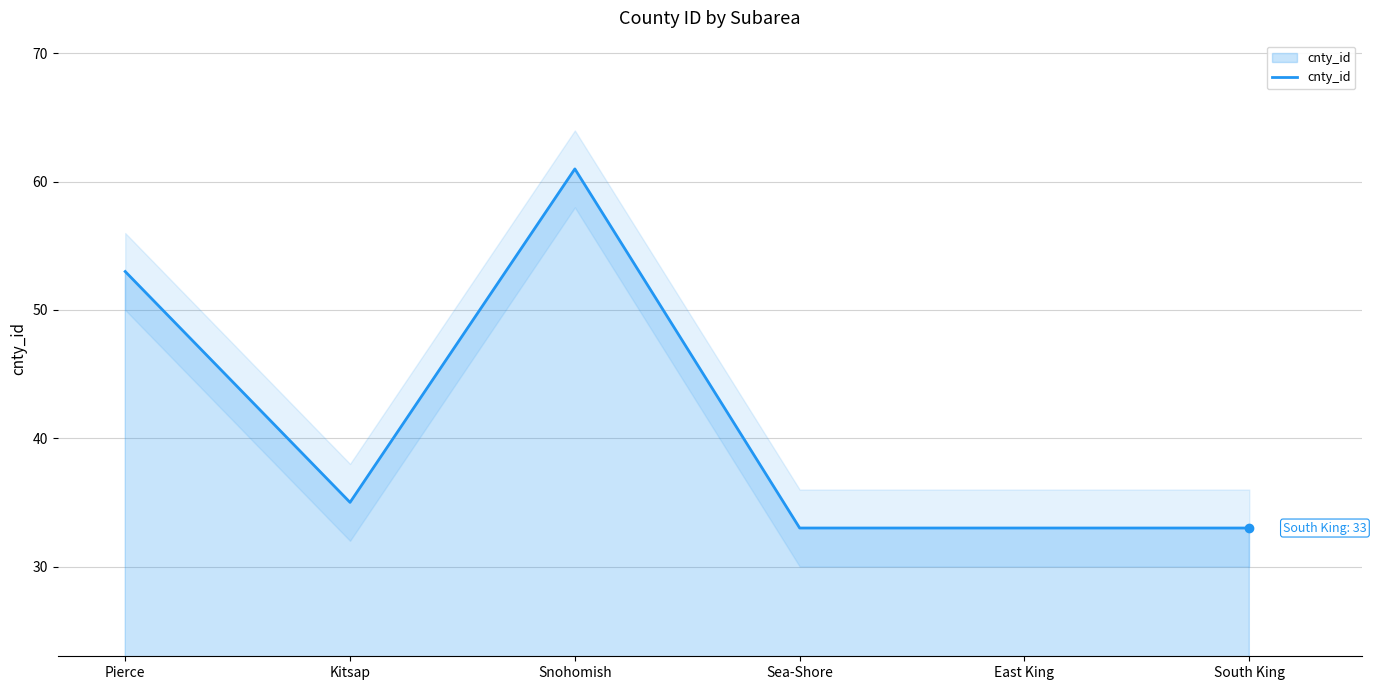

What is the sum of all values?

248